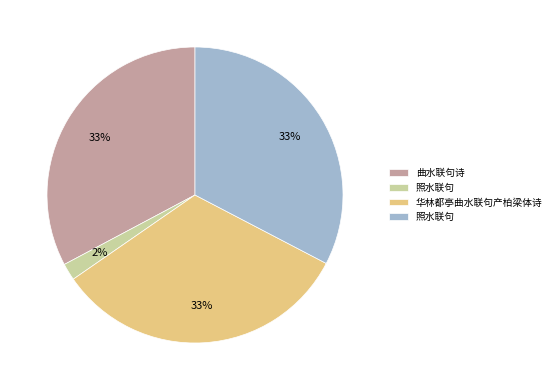

Does any single category account for the majority?

No